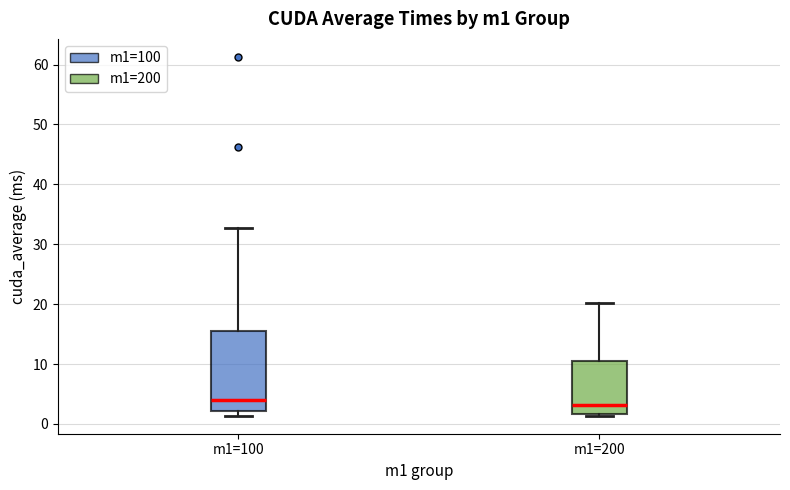

Reading left to right, transcribe this box plot: for each box, give where its median line is, the range the box spans, and where its two whiskers end, as read against the y-axis. The values are not printed on the chart, so give them approximately, as read against the axis.

m1=100: median 4, box 2 to 16, whiskers 1 to 33
m1=200: median 3, box 2 to 10, whiskers 1 to 20